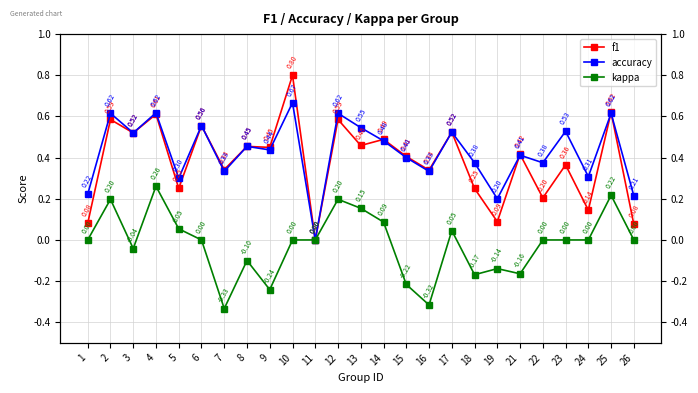

Which category has the highest value across all series?

10